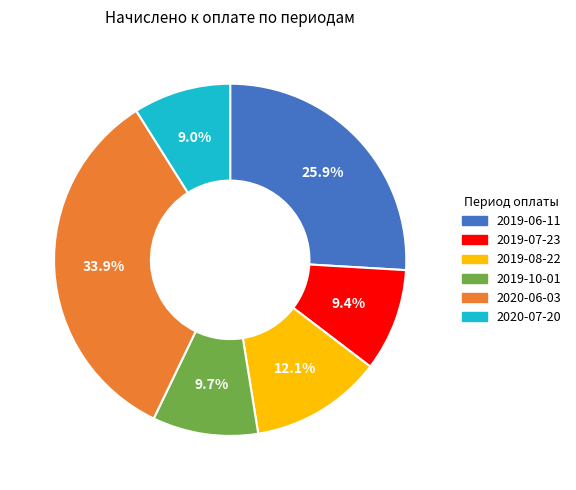

Is there a majority slice in this chart?

No